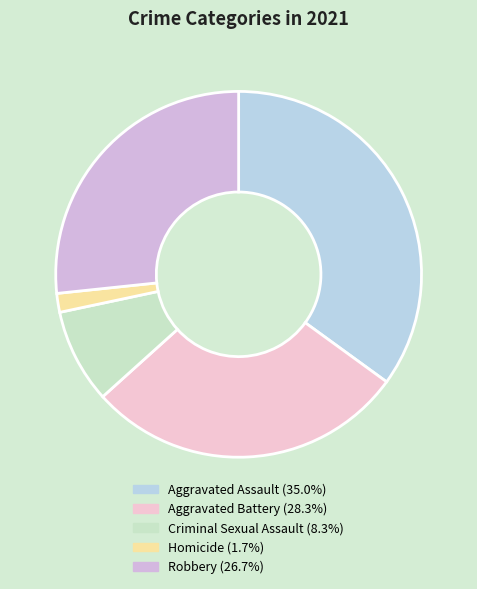

To the nearest percent, what is the average slice percentage?

20%